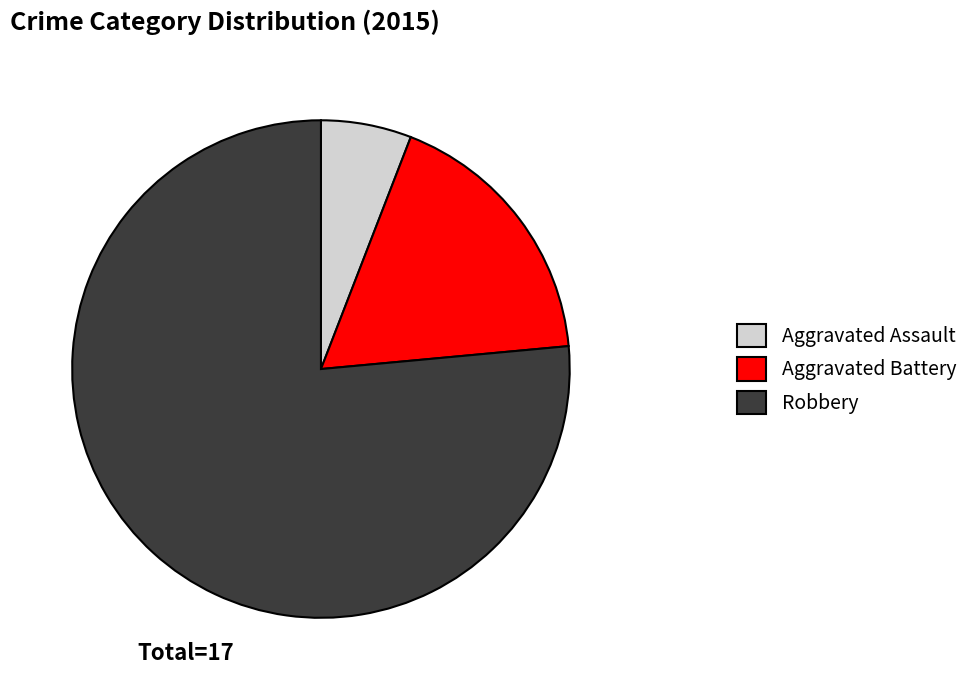

Do Robbery and Aggravated Assault together represent more than half of the pie?

Yes